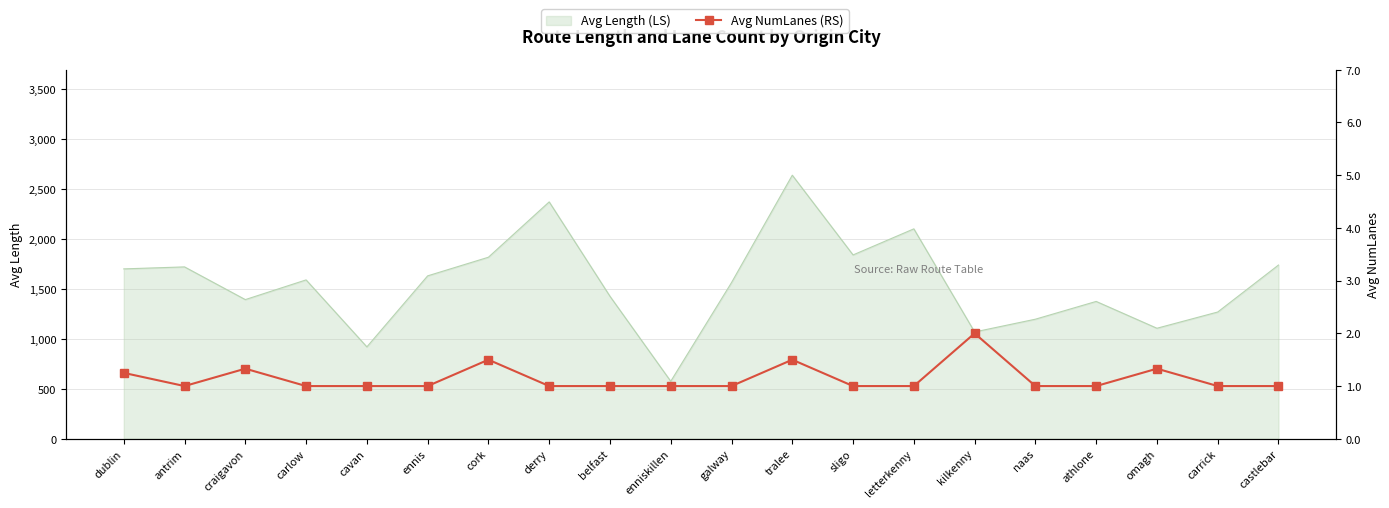

What is the smallest value displayed?

1.0